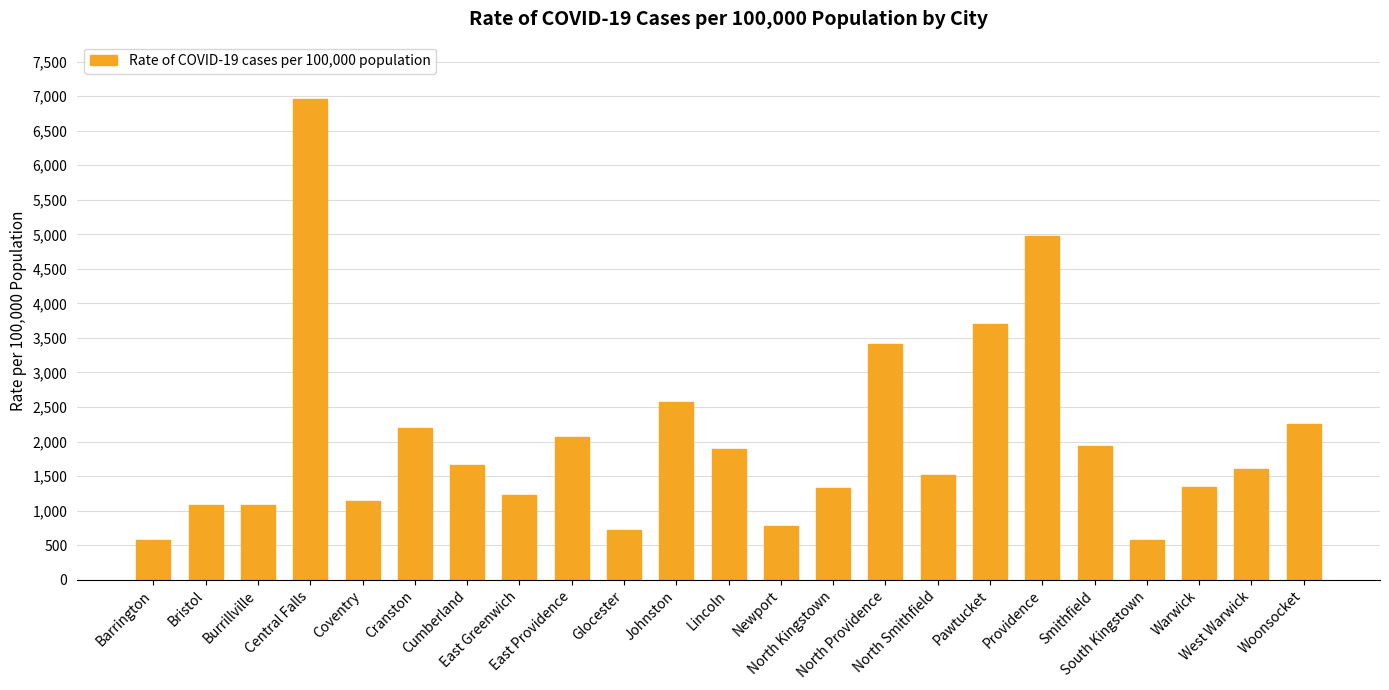

What is the smallest value displayed?

573